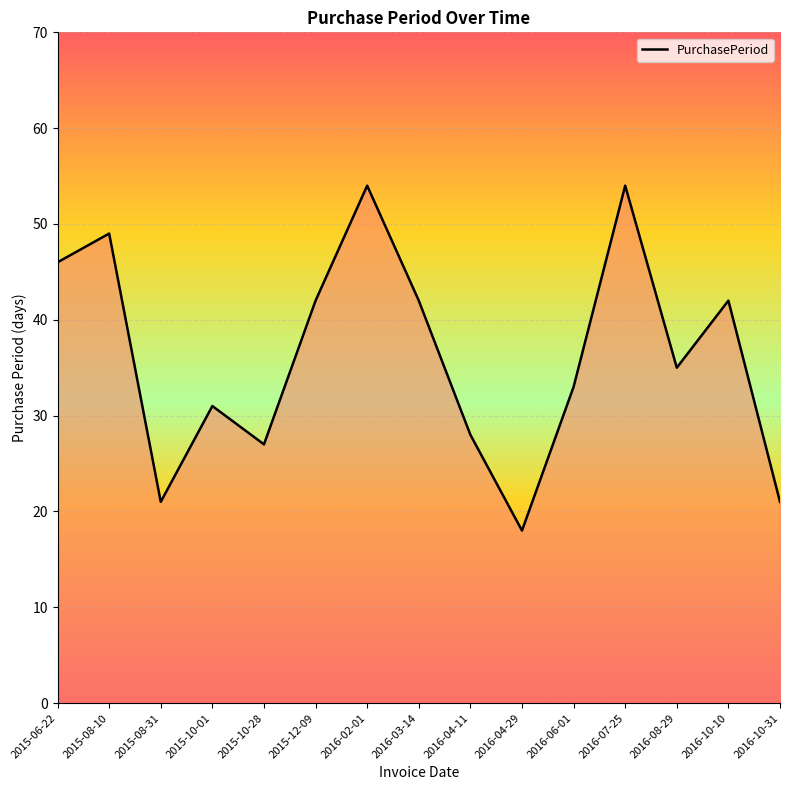

Approximately how many times larger is the value at 2016-10-31 compared to 2016-02-01?

0.4